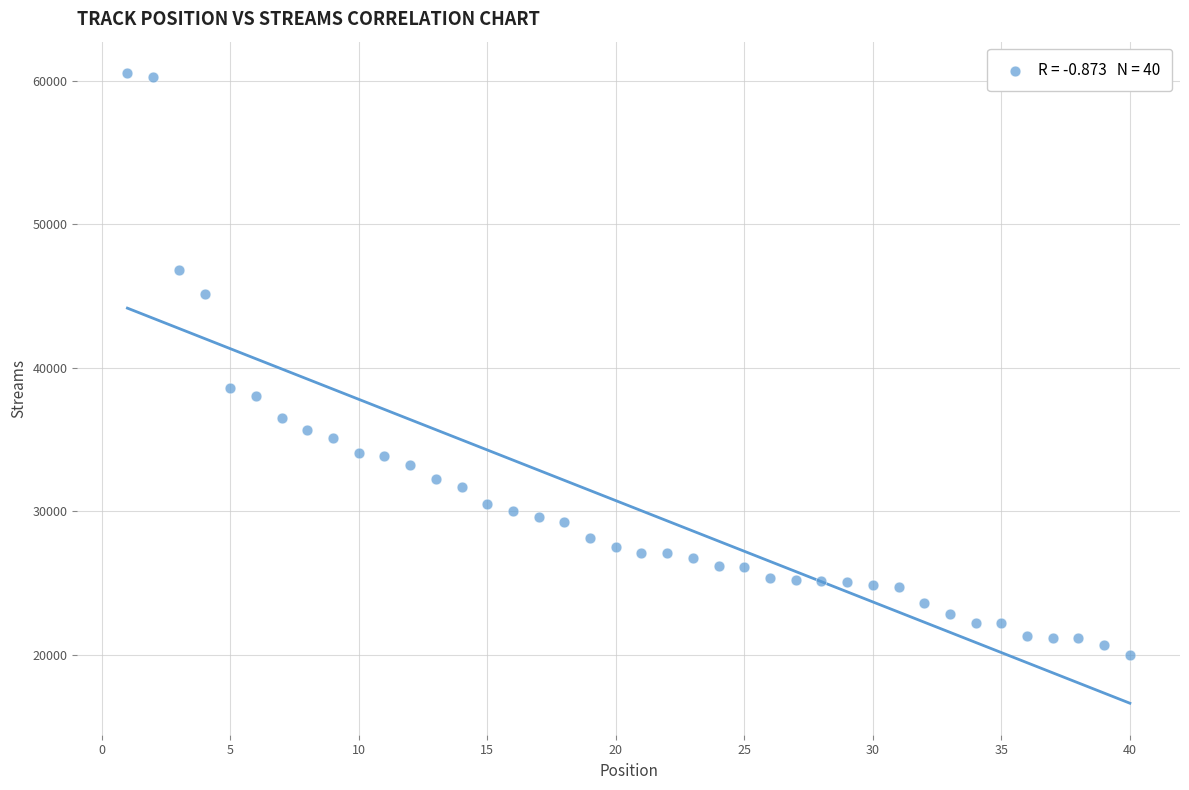

What is the range of Y values (max minus min)?

40535